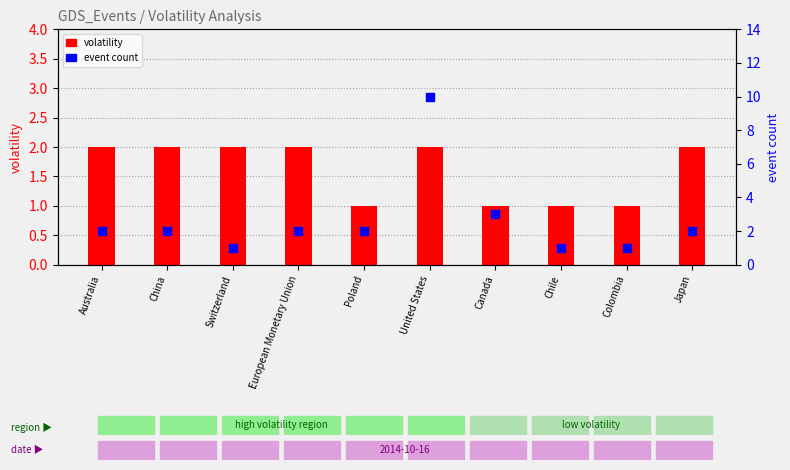

At which category is the sum across all series the highest?

United States